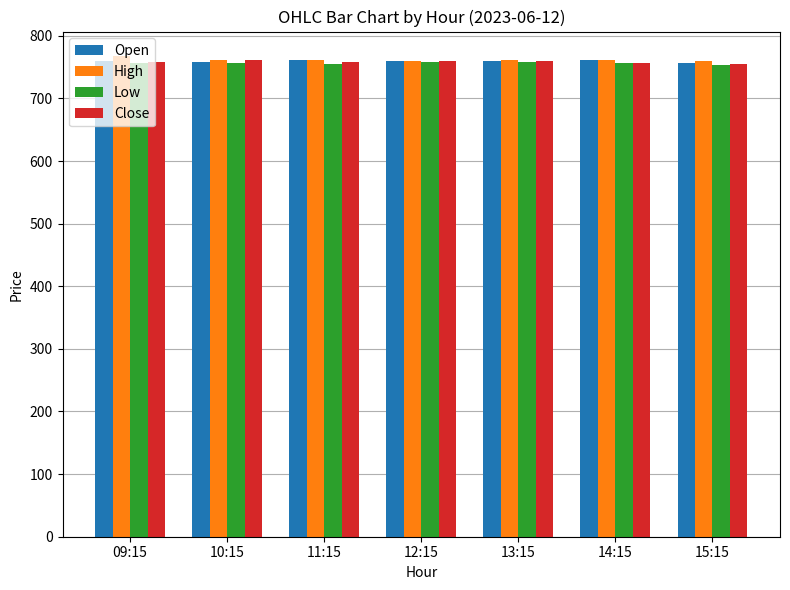

True or false: Low has a value of 1335.1 at 11:15.

False